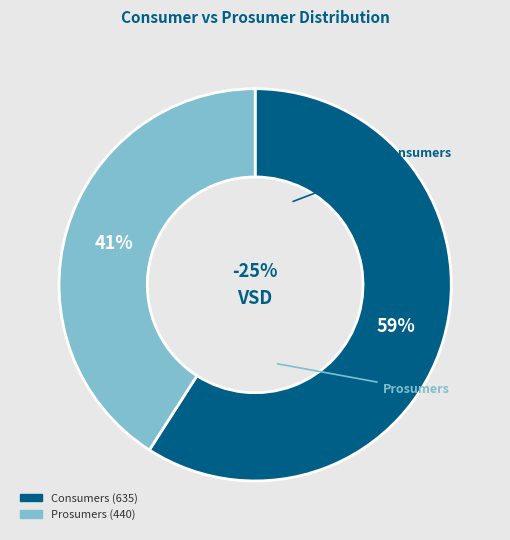

True or false: Consumers accounts for 59% of the total.

True